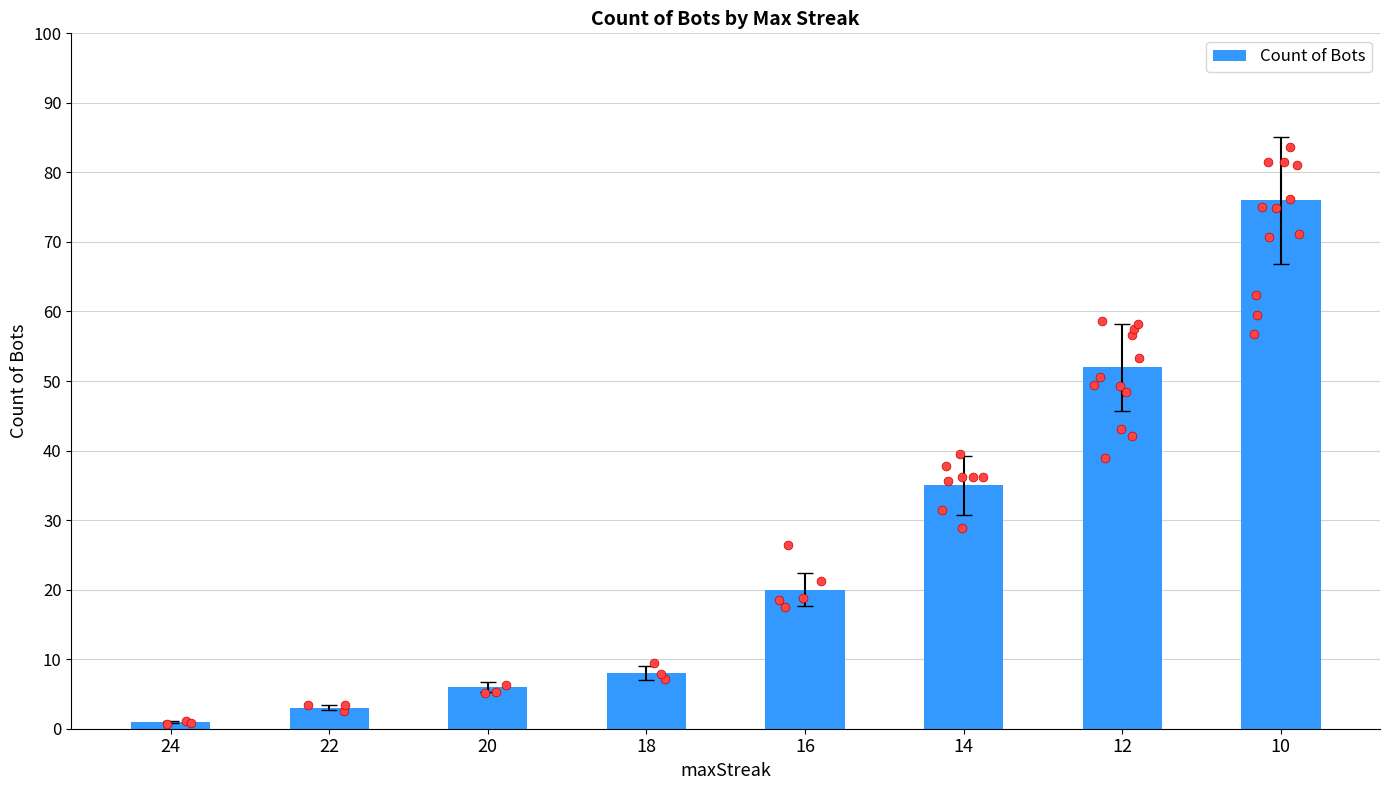

What is the change in value from 20 to 16?

+14